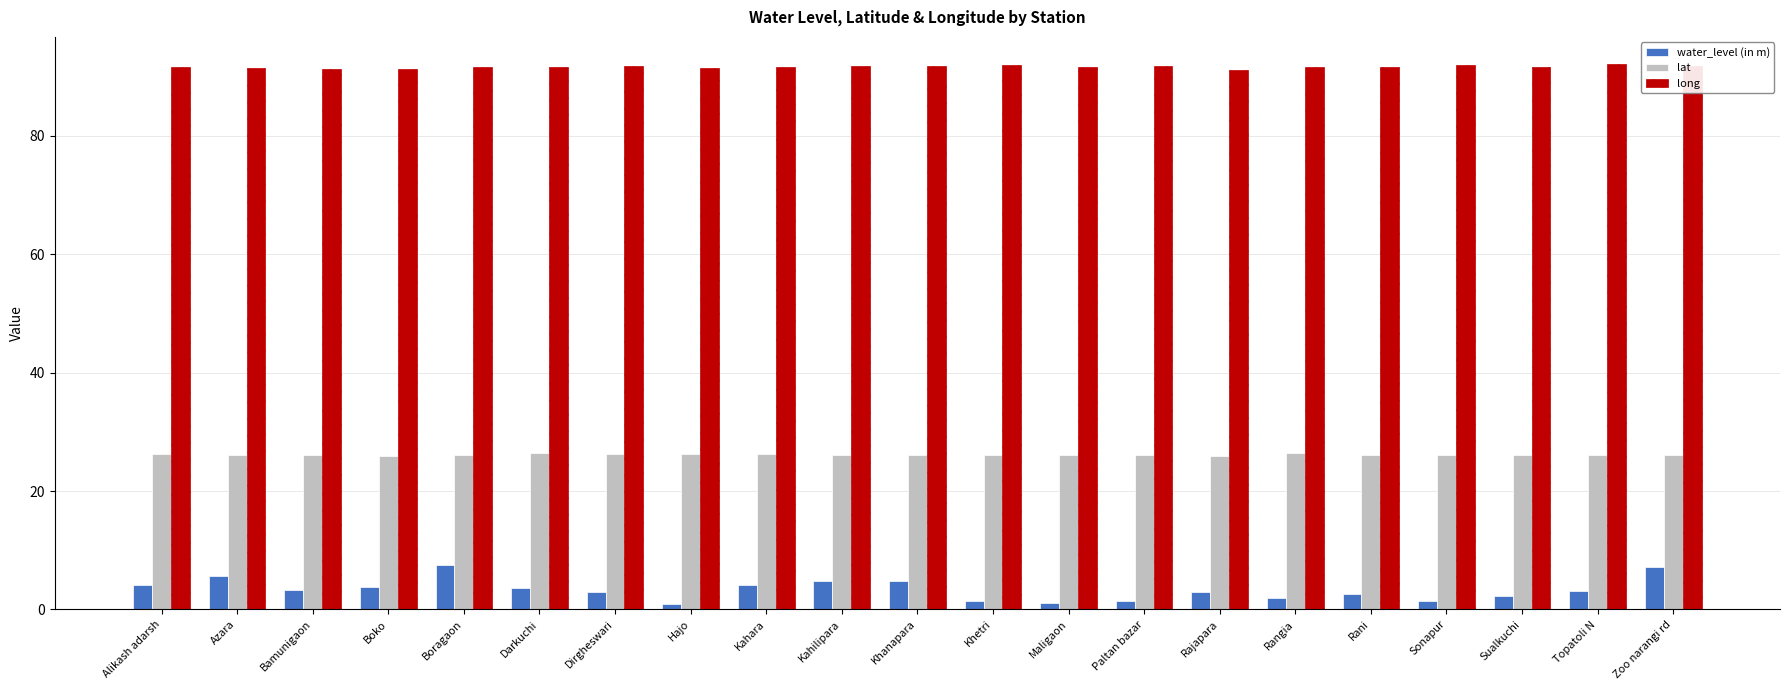

Does the chart contain stacked bars?

No